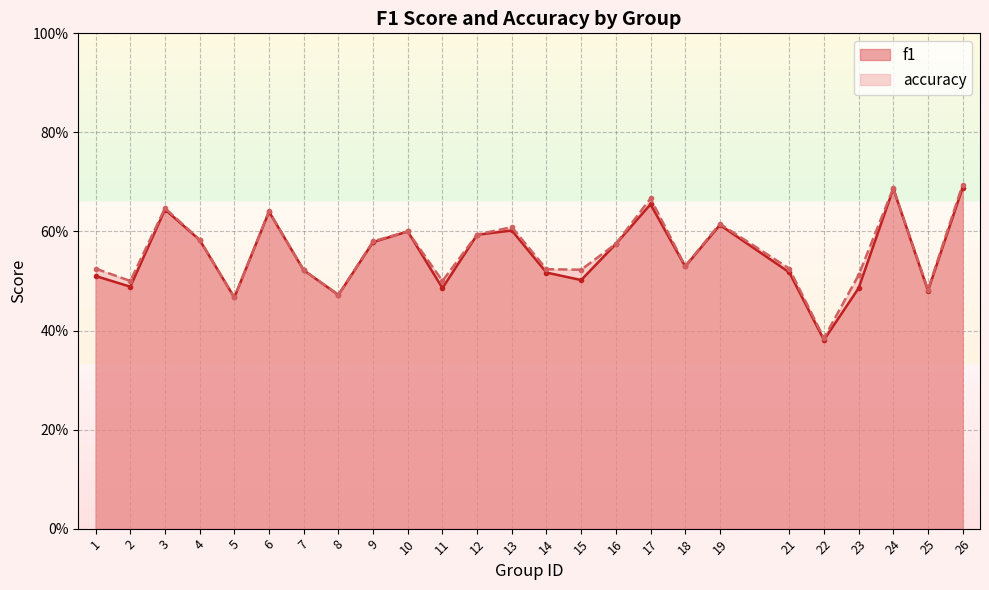

In accuracy, how many points are lower than both neighbors (excluding endpoints)?

8